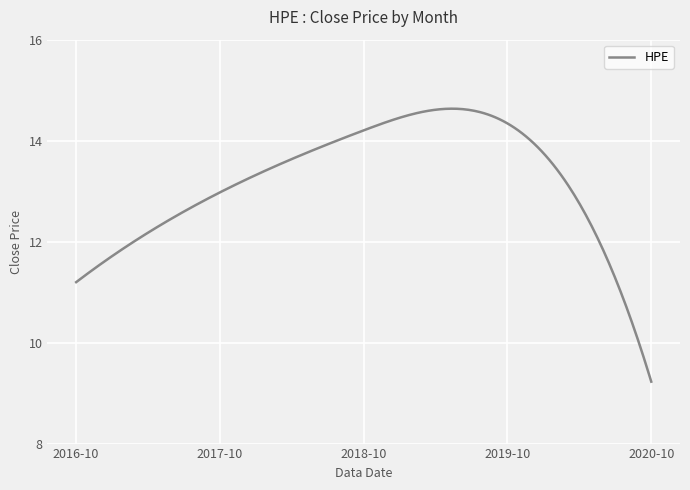

What is the minimum value shown in the chart?

9.2